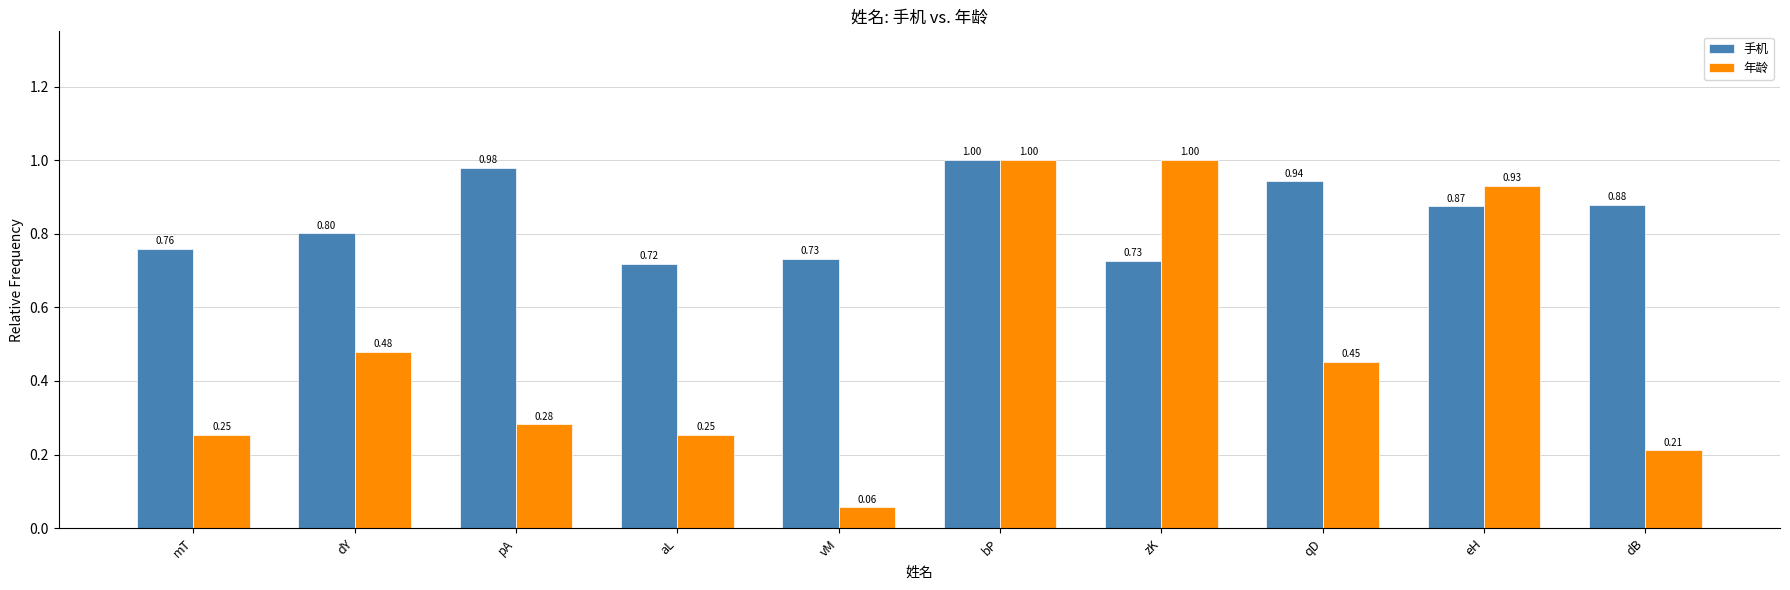

Is it true that 年龄 equals 1.0 at zK?

True